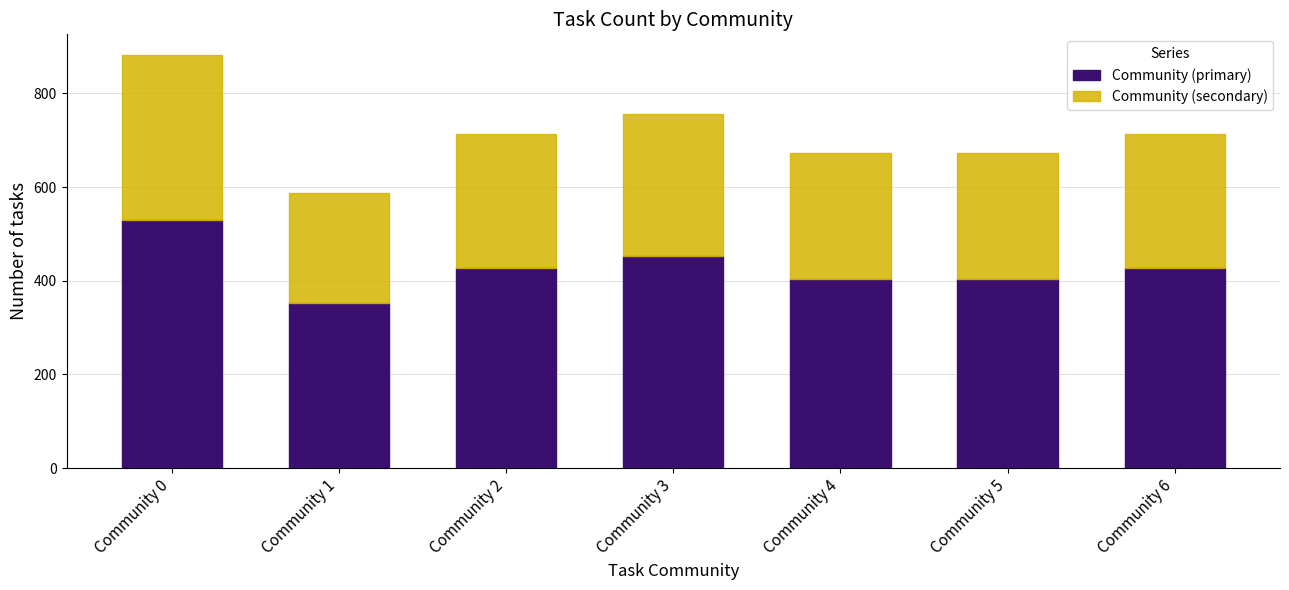

What are all the series names shown in the legend?

Community (primary), Community (secondary)